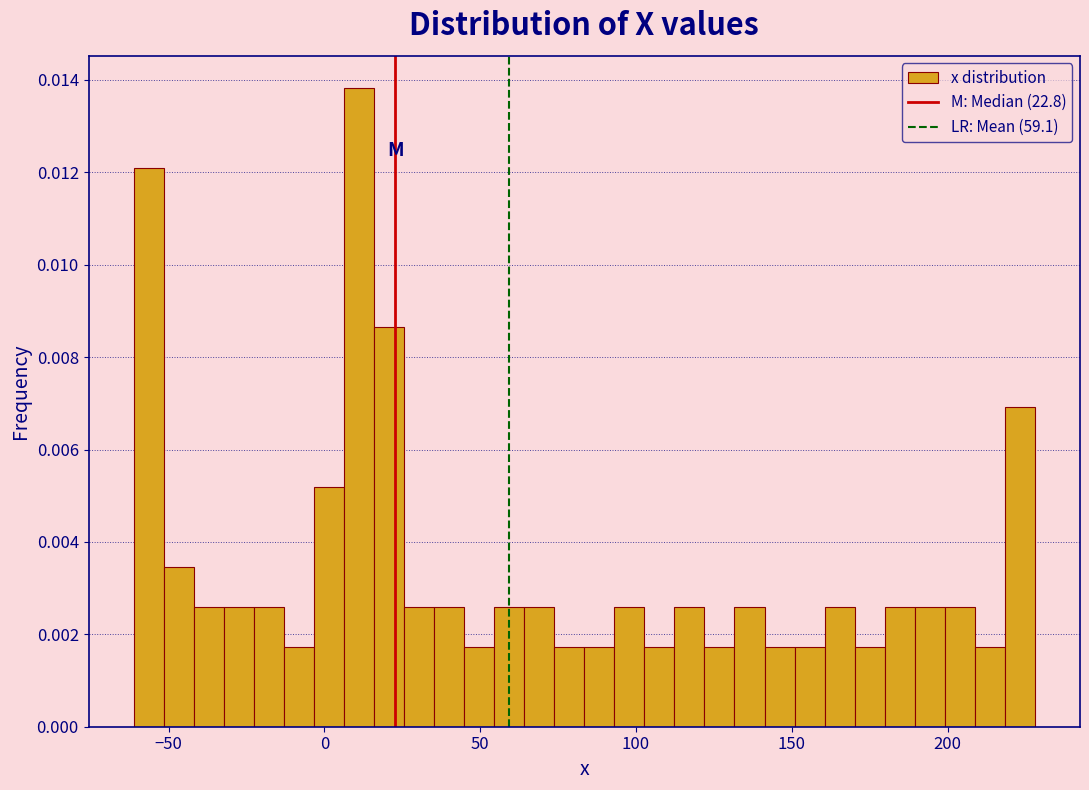

Around what value on the x-axis is the tallest bar? Give the approximate position of its centre, as read against the axis.

10